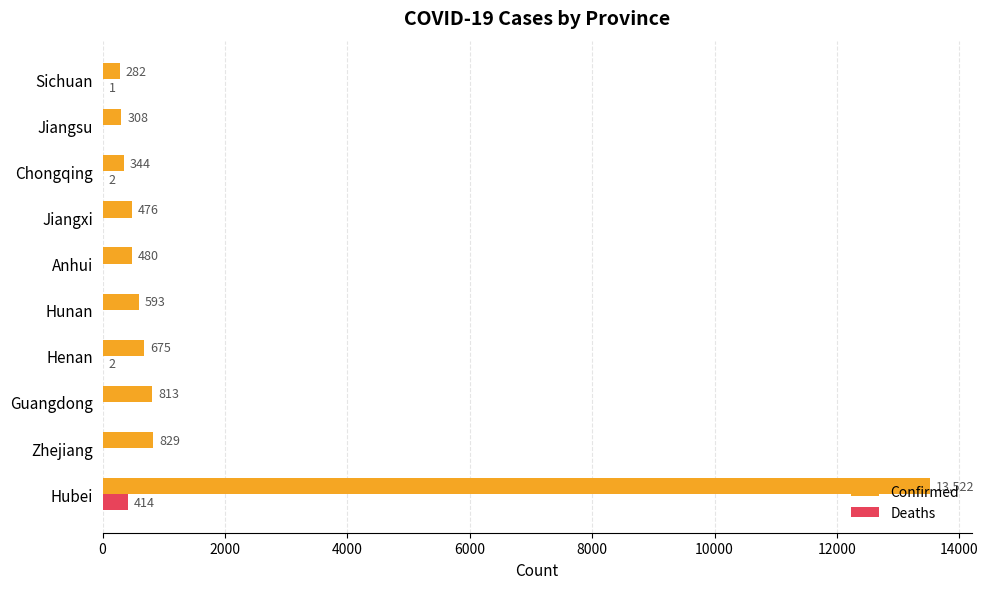

At which category does the chart reach its peak across all series?

Hubei